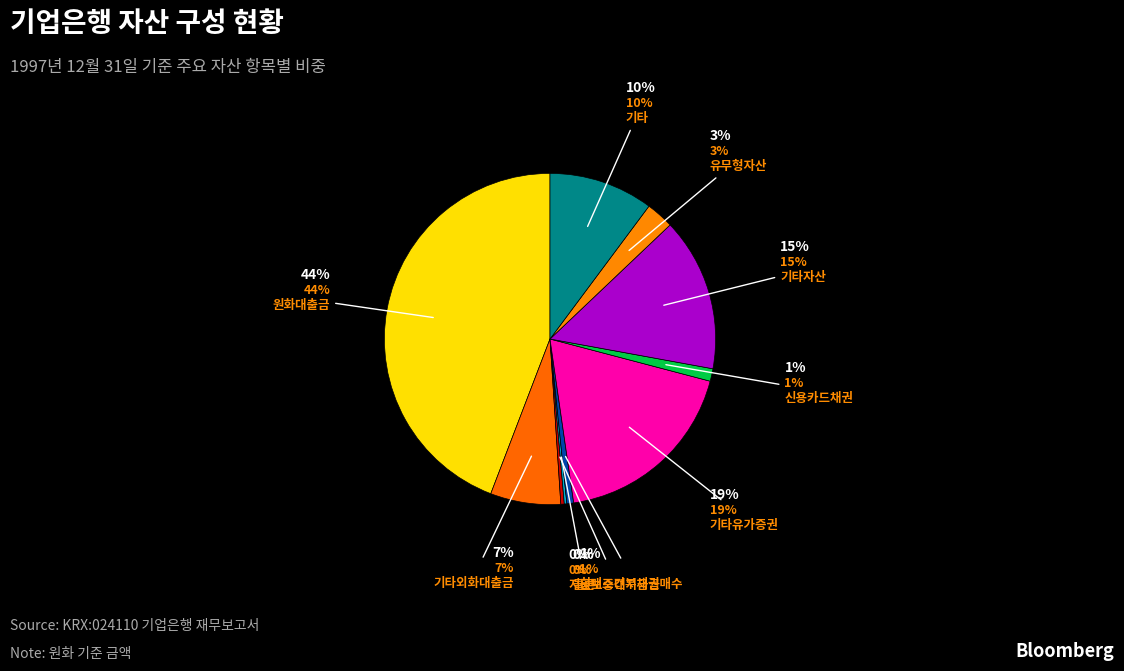

Combined, what portion of the pie is 기타 and 환매조건부채권매수?

10.9%